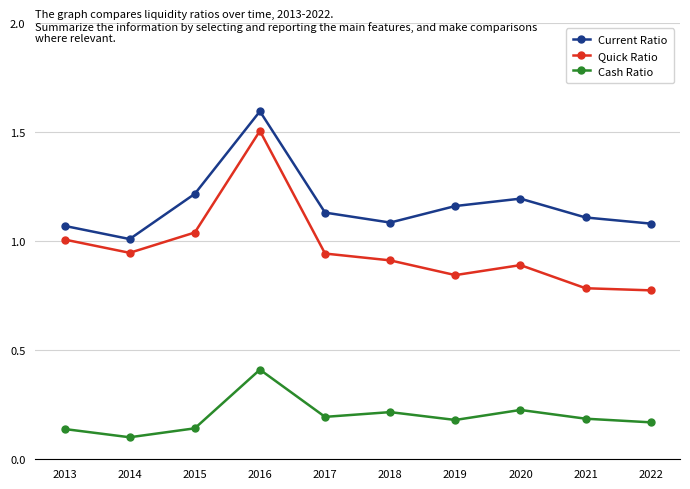

In Quick Ratio, how many points are higher than both neighbors (excluding endpoints)?

2